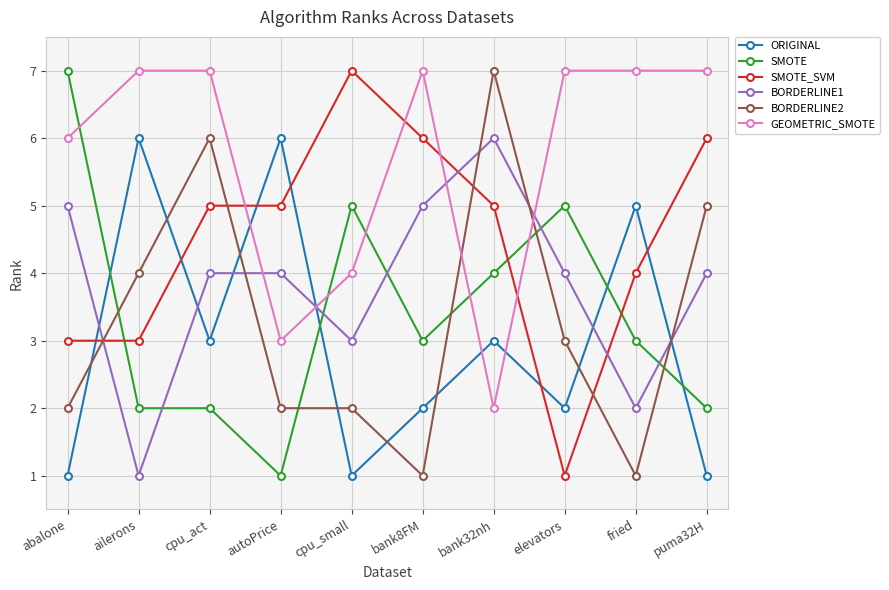

After their last crossing, which series has the higher values: BORDERLINE1 or BORDERLINE2?

BORDERLINE2